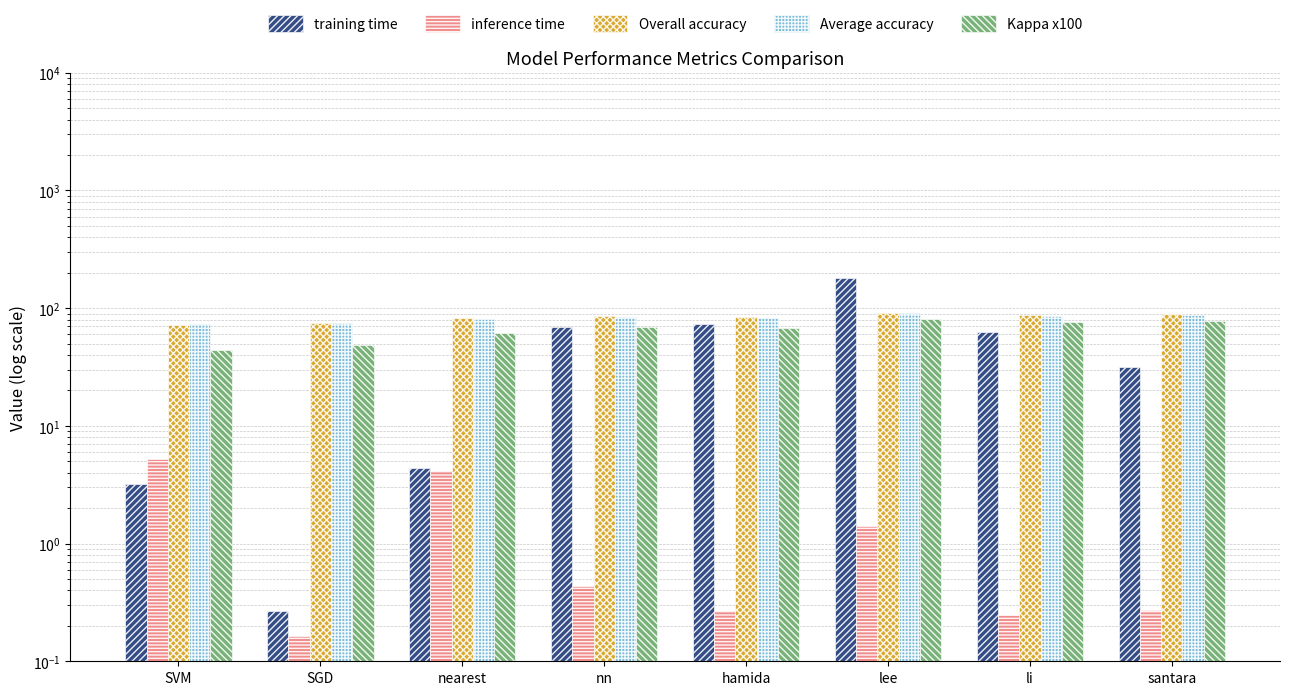

The Average accuracy series shows 84.1 at nn. True or false?

True